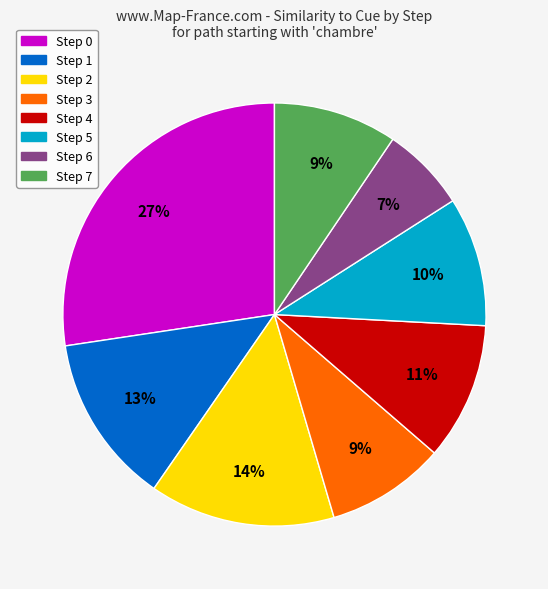

Which slice is the largest?

Step 0